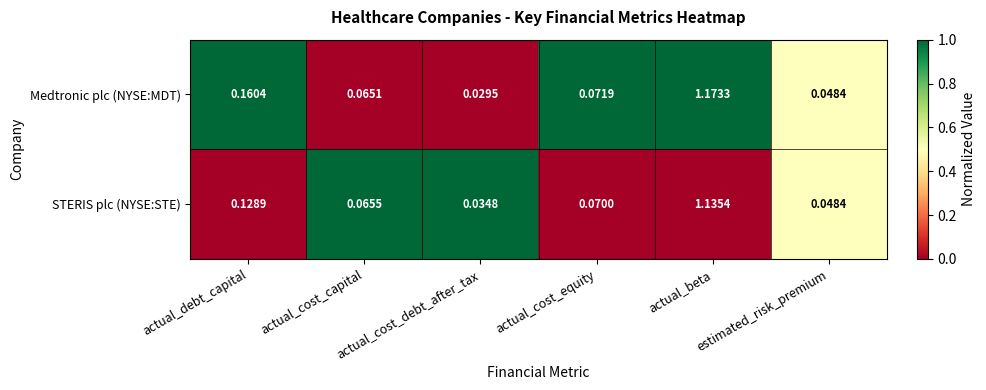

At which category is the sum across all series the highest?

actual_beta